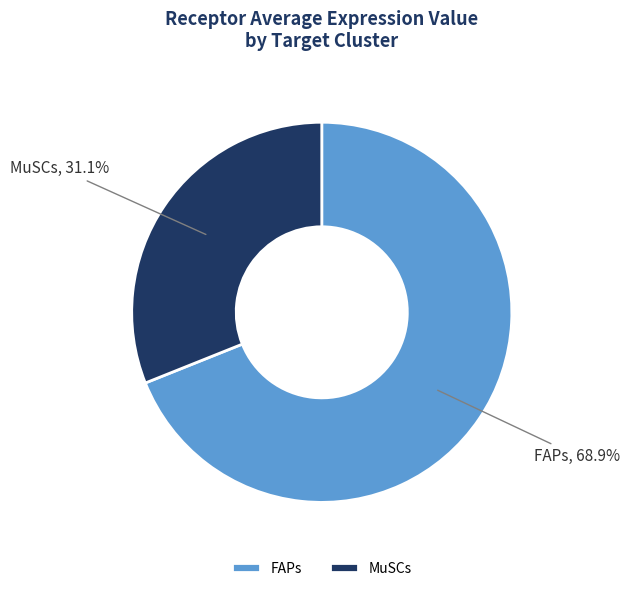

Combined, do FAPs and MuSCs account for over 50%?

Yes